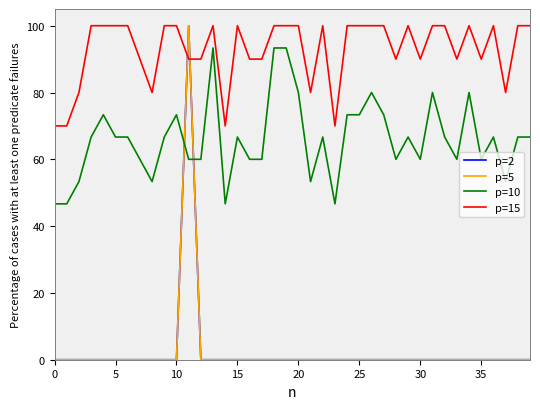

Does the chart display data point markers on the line(s)?

No